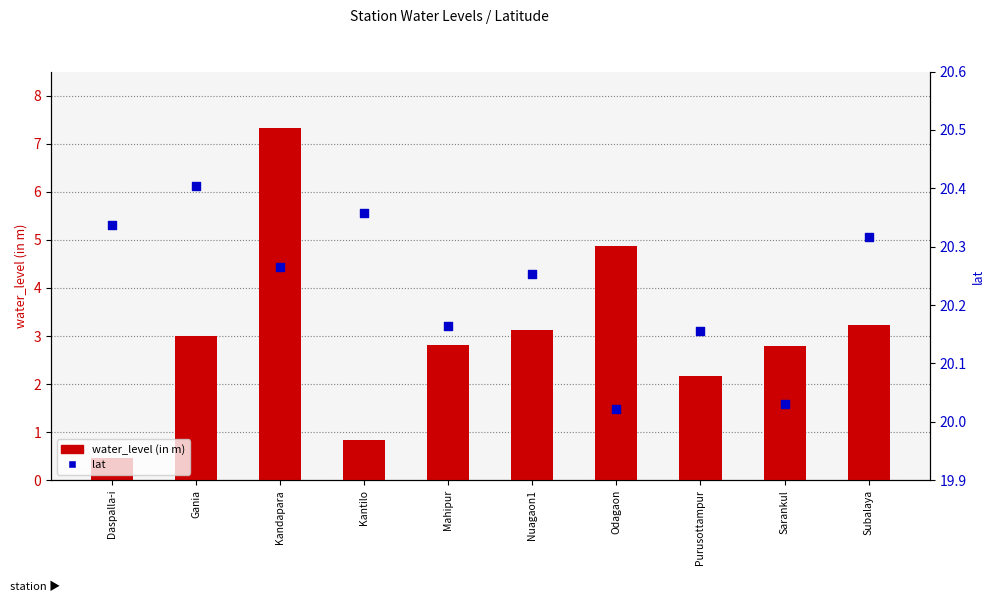

Which series has the widest spread of Y values?

water_level (in m)